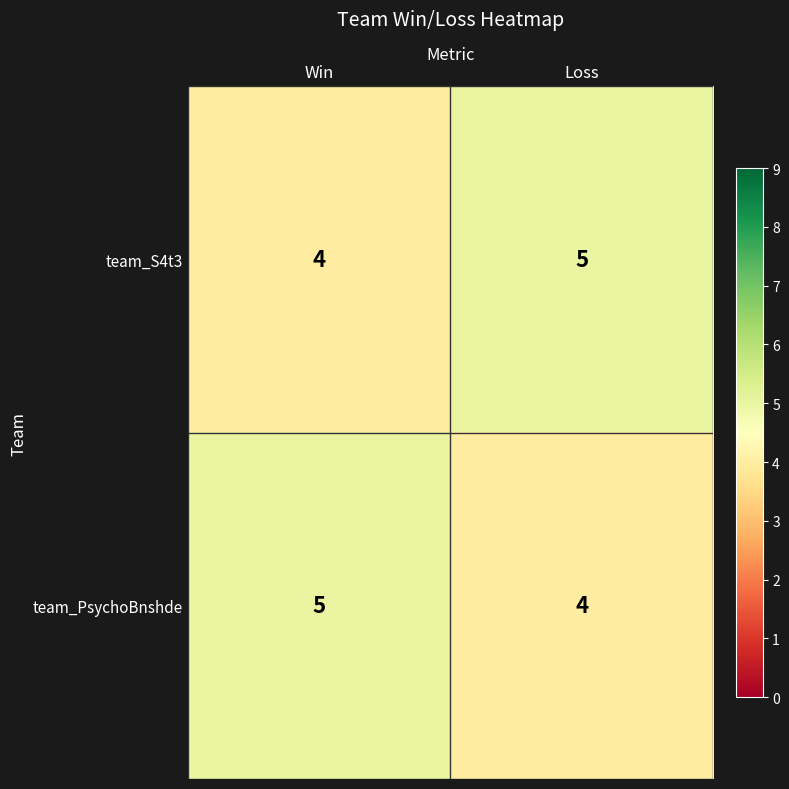

At which label is team_PsychoBnshde closest to 4?

Loss